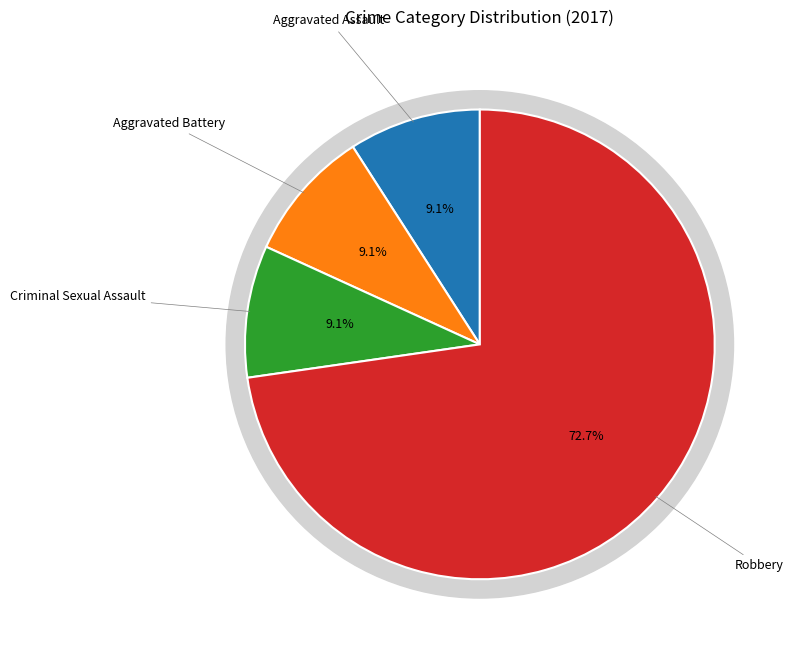

What is the change in value from Criminal Sexual Assault to Robbery?

+7